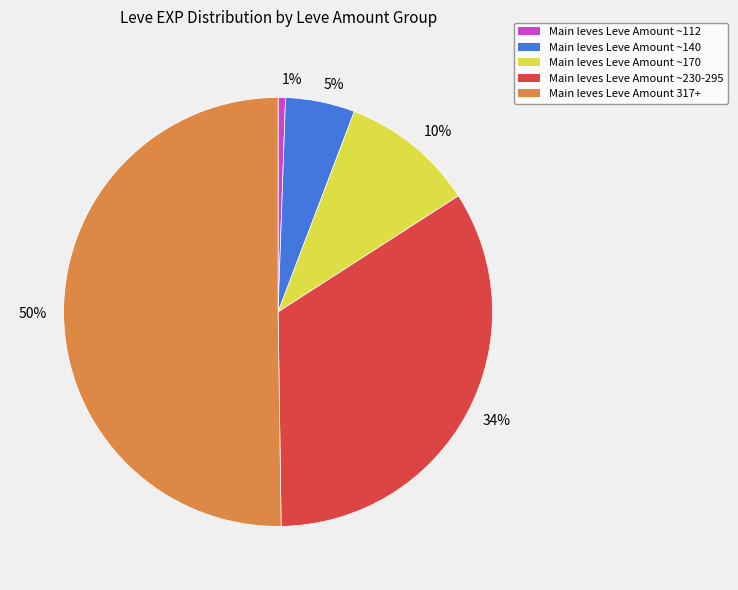

To the nearest percent, what is the combined percentage of 10% and 50%?

60%